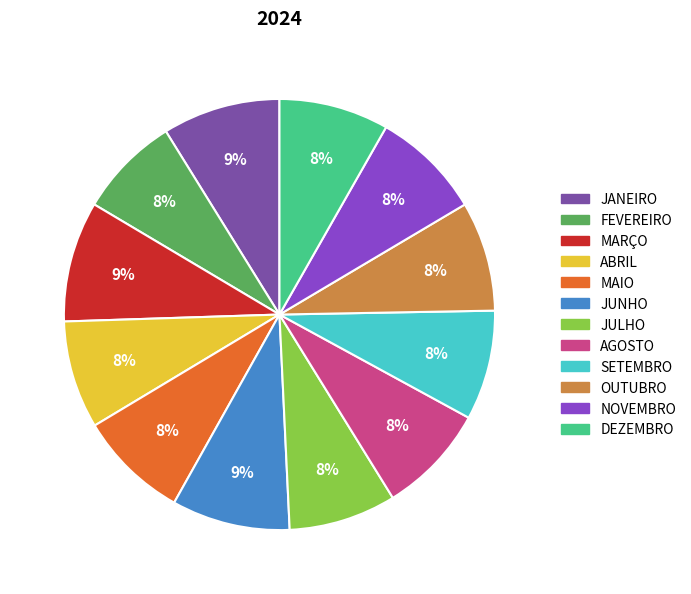

True or false: ABRIL accounts for 19% of the total.

False